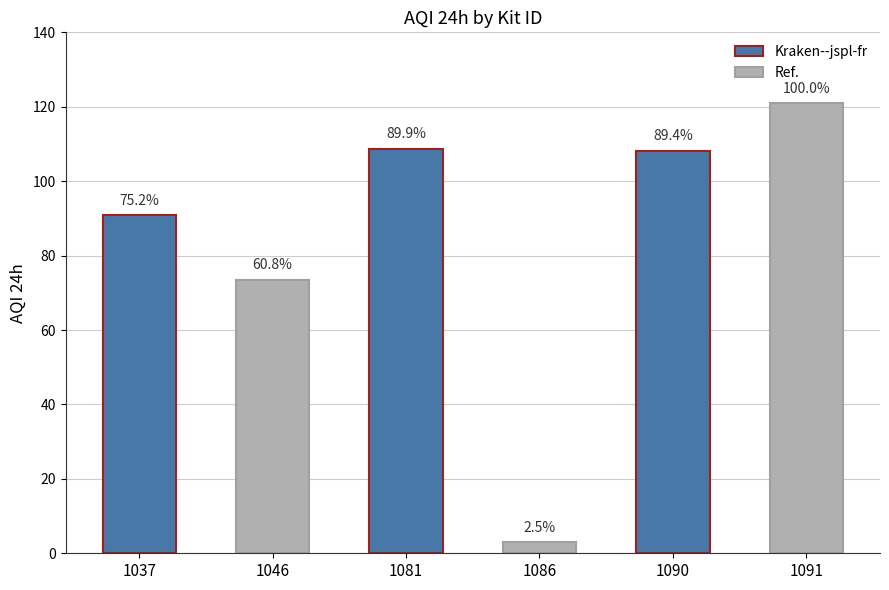

At which label is the value closest to 61?

1046